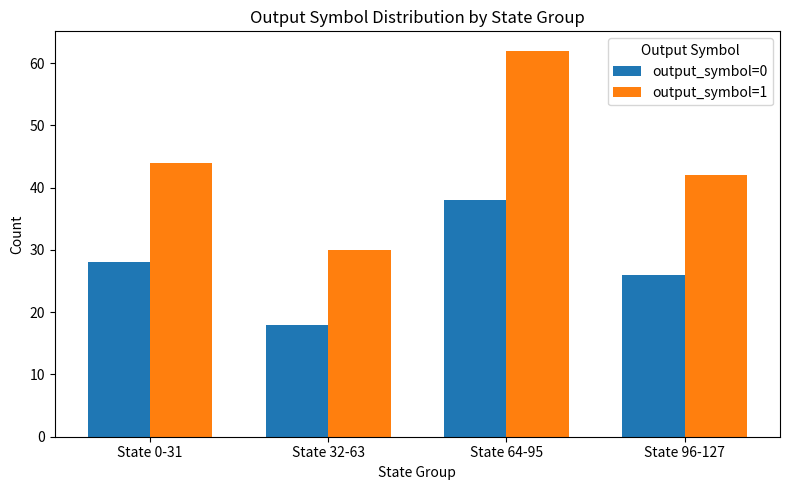

Reading left to right, what are all the values shown in this chart?

output_symbol=0: 28	18	38	26
output_symbol=1: 44	30	62	42